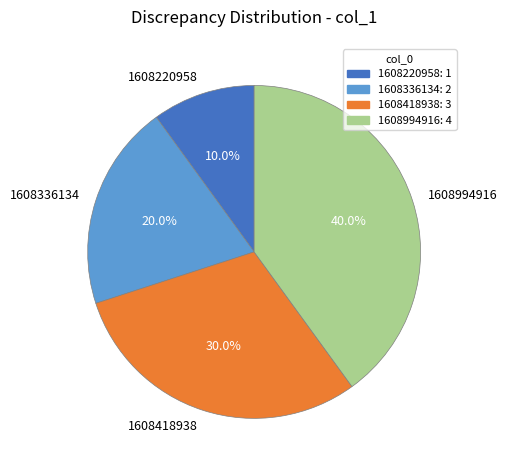

Rank the categories by value from lowest to highest.

1608220958, 1608336134, 1608418938, 1608994916